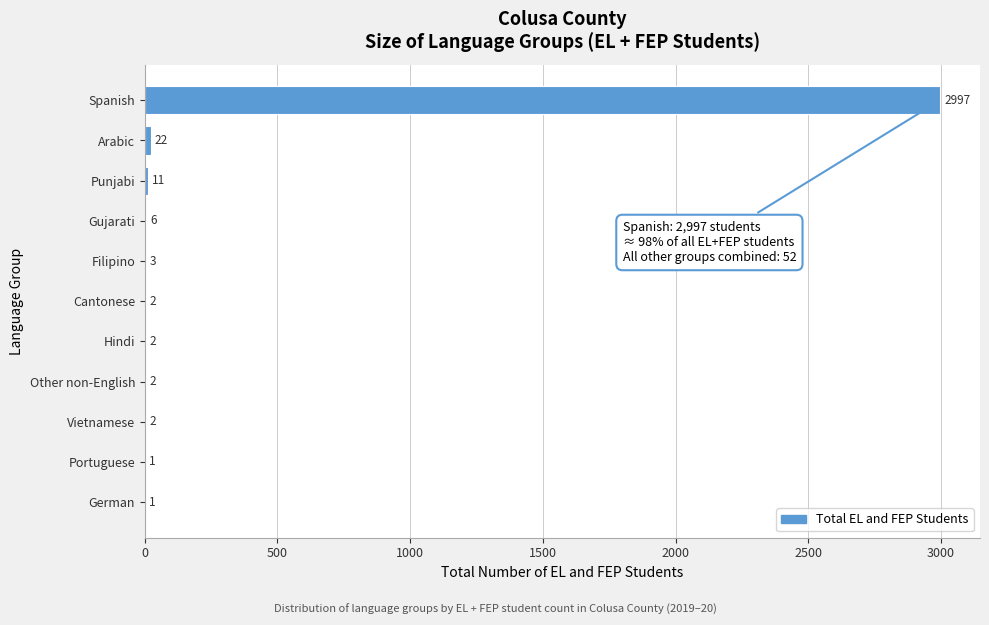

Reading top to bottom, extract all data points from this chart.

Spanish=2997	Arabic=22	Punjabi=11	Gujarati=6	Filipino=3	Cantonese=2	Hindi=2	Other non-English=2	Vietnamese=2	Portuguese=1	German=1